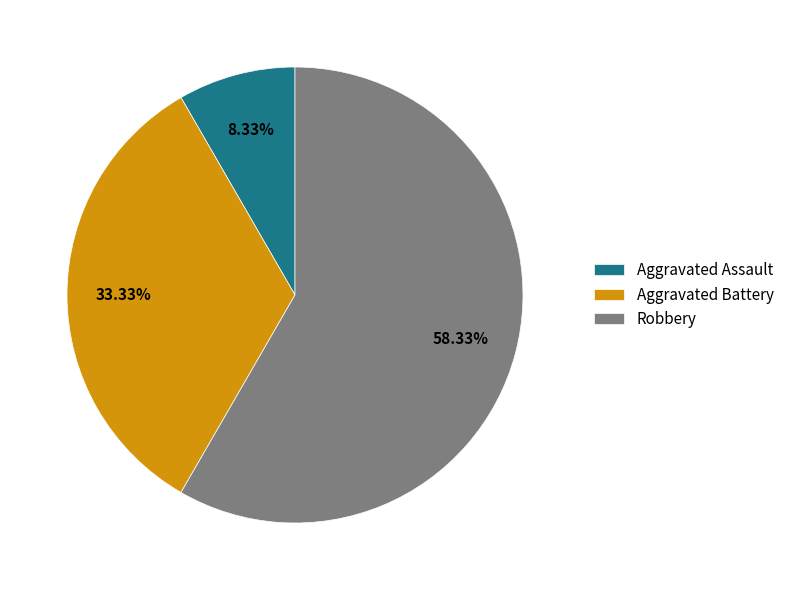

Rank the categories by value from lowest to highest.

Aggravated Assault, Aggravated Battery, Robbery